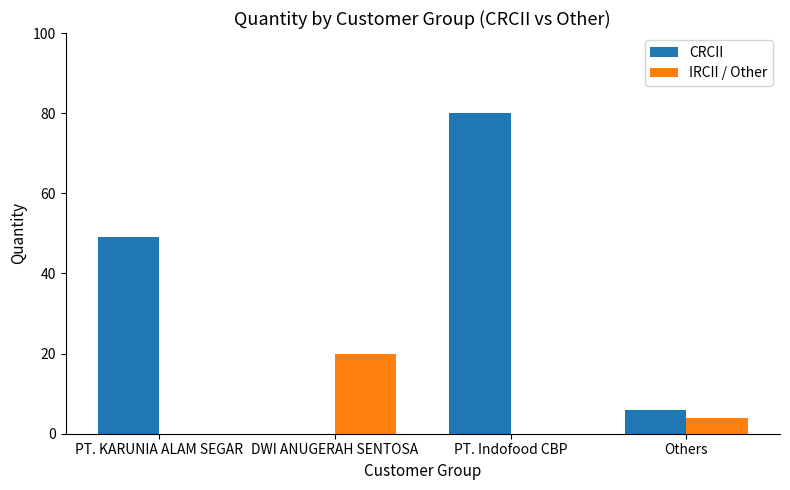

At which label does IRCII / Other reach its peak?

DWI ANUGERAH SENTOSA